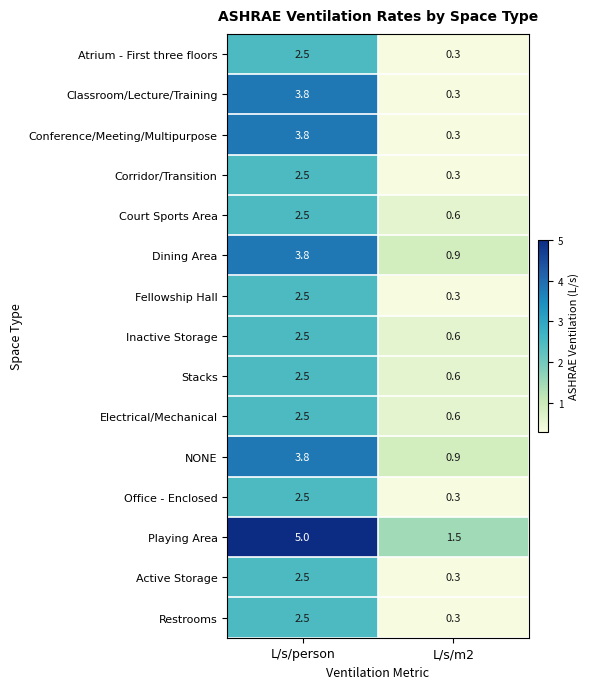

What is the sum of all Stacks values?

3.1